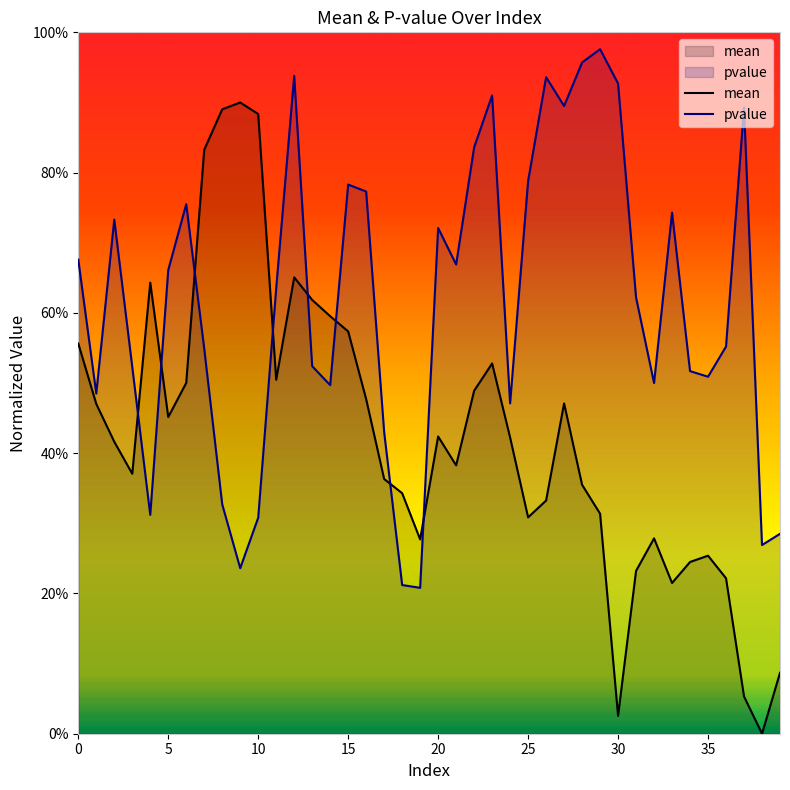

Rank the series at 11 from lowest to highest value.

mean, pvalue